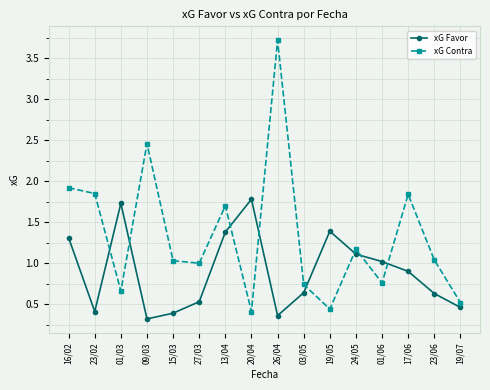

Which series has the largest total across all categories?

xG Contra